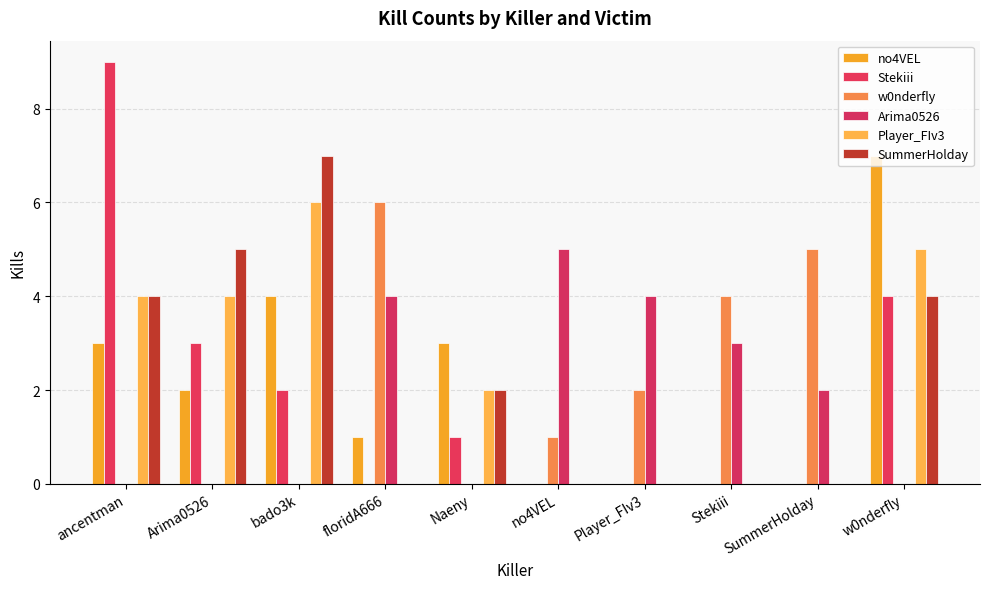

List the labels in order of w0nderfly value, smallest first.

ancentman, Arima0526, bado3k, Naeny, w0nderfly, no4VEL, Player_FIv3, Stekiii, SummerHolday, floridA666